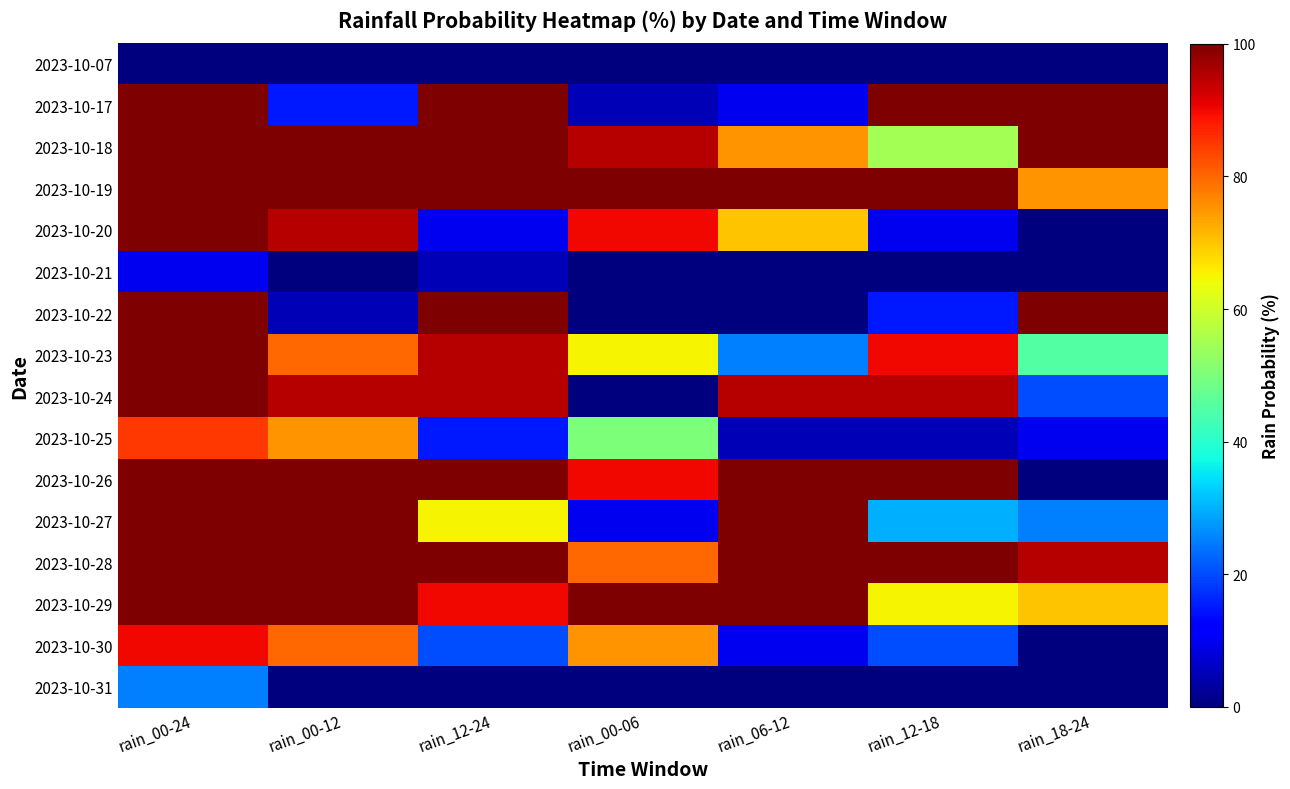

Which series has the largest range (max minus min)?

2023-10-20